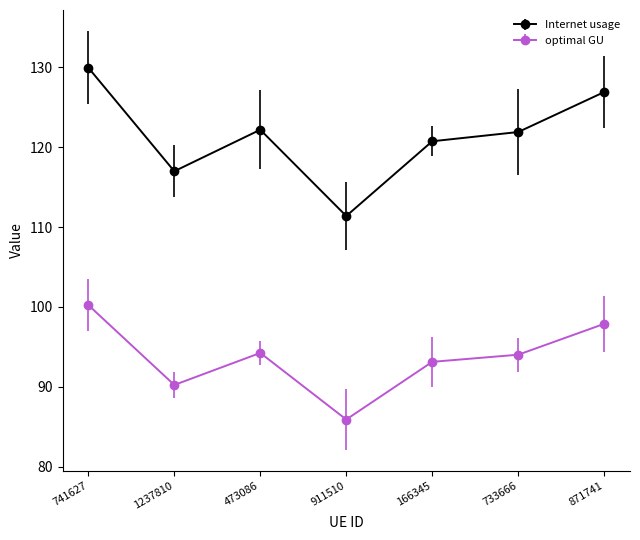

Rank the series by their average value, from highest to lowest.

Internet usage, optimal GU